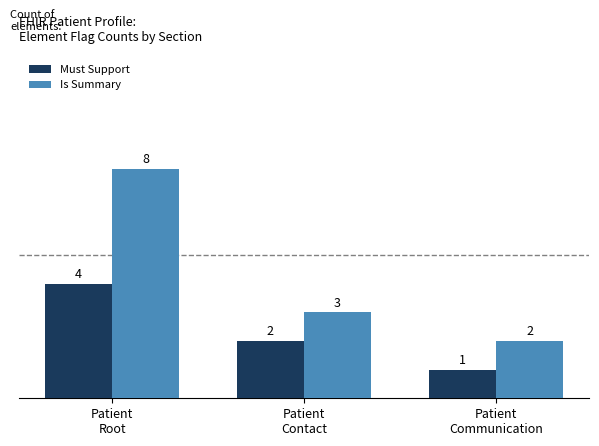

What position from the left is Patient
Communication?

3